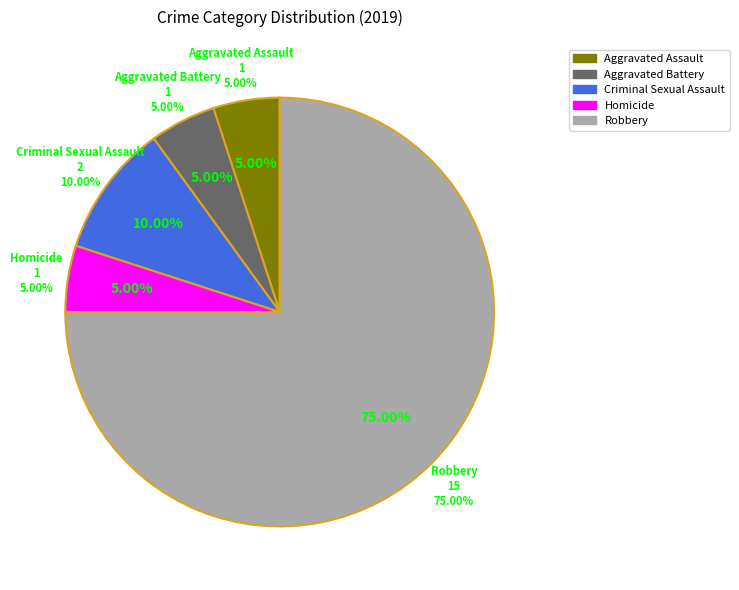

To the nearest percent, what percentage of the pie is Aggravated Battery?

5%